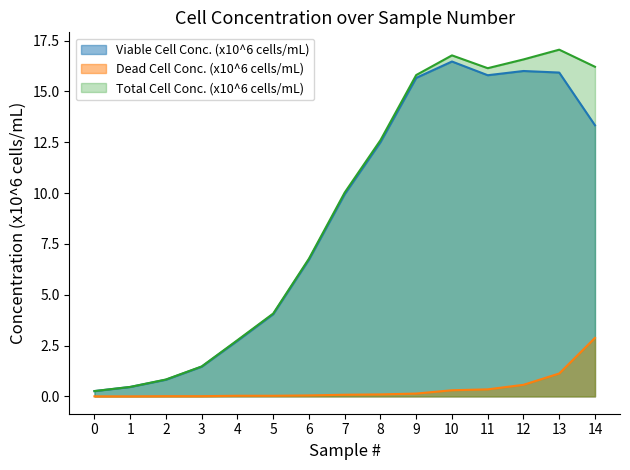

Reading left to right, list all the values displayed in this chart.

Viable Cell Conc. (x10^6 cells/mL): 0=0.3	1=0.5	2=0.8	3=1.5	4=2.7	5=4.0	6=6.7	7=9.9	8=12.5	9=15.7	10=16.5	11=15.8	12=16.0	13=15.9	14=13.3
Dead Cell Conc. (x10^6 cells/mL): 0=0.0	1=0.0	2=0.0	3=0.0	4=0.0	5=0.0	6=0.0	7=0.1	8=0.1	9=0.1	10=0.3	11=0.3	12=0.6	13=1.1	14=2.9
Total Cell Conc. (x10^6 cells/mL): 0=0.3	1=0.5	2=0.8	3=1.5	4=2.8	5=4.1	6=6.8	7=10.0	8=12.6	9=15.8	10=16.8	11=16.1	12=16.6	13=17.1	14=16.2